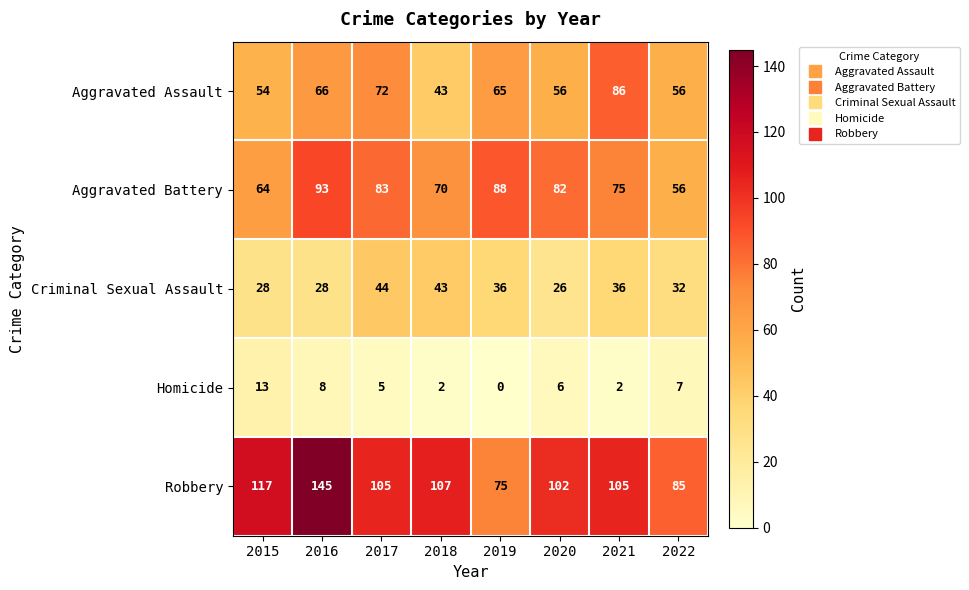

Which series changed the most between 2016 and 2018?

Robbery